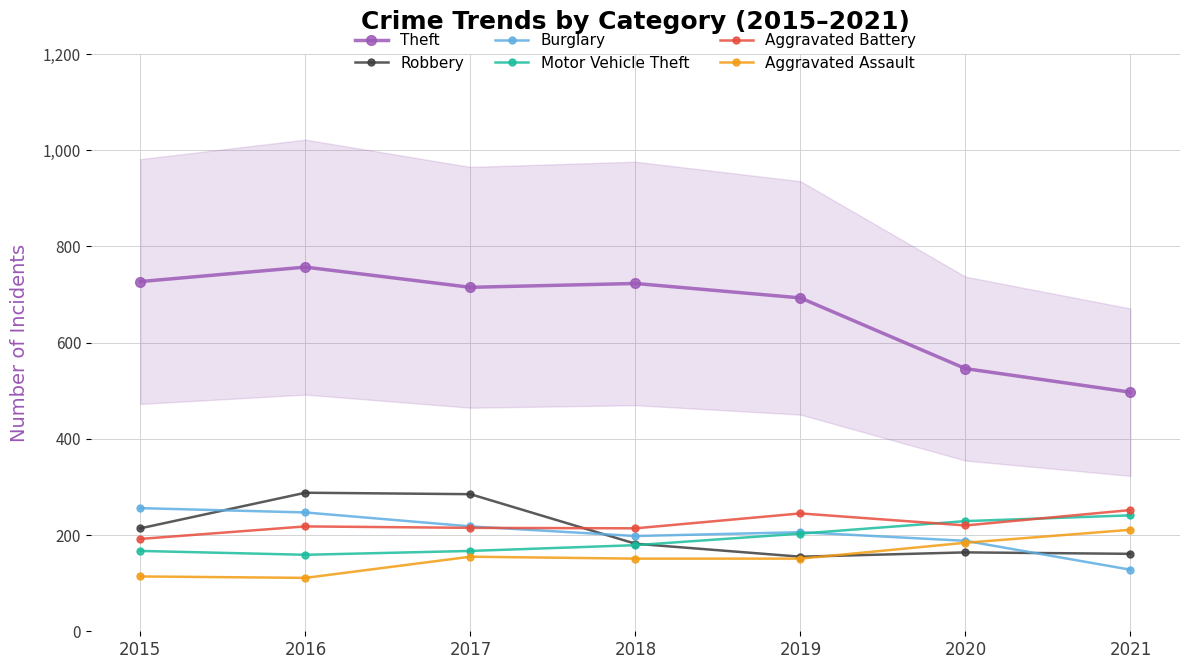

Reading left to right, list all the values displayed in this chart.

Theft: 727	757	715	723	693	546	497
Robbery: 214	288	285	182	155	164	161
Burglary: 256	247	218	198	206	188	128
Motor Vehicle Theft: 167	159	167	179	203	229	241
Aggravated Battery: 192	218	215	214	245	220	252
Aggravated Assault: 114	111	155	151	151	184	211